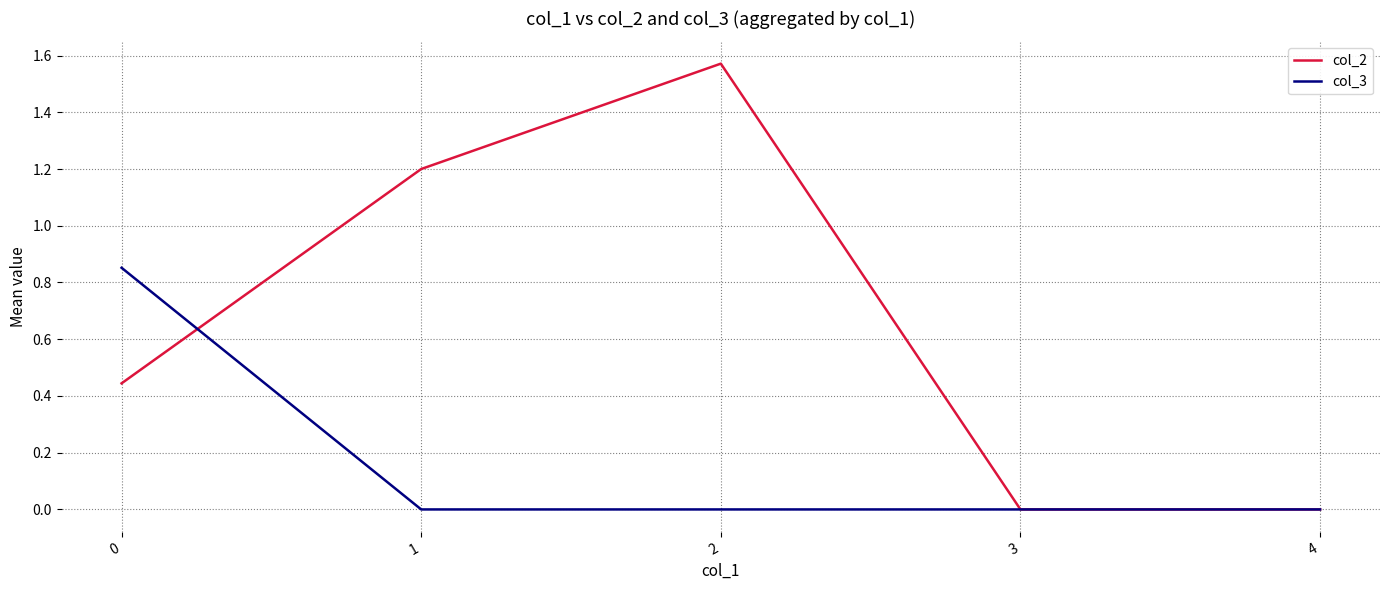

Which series has the largest total across all categories?

col_2